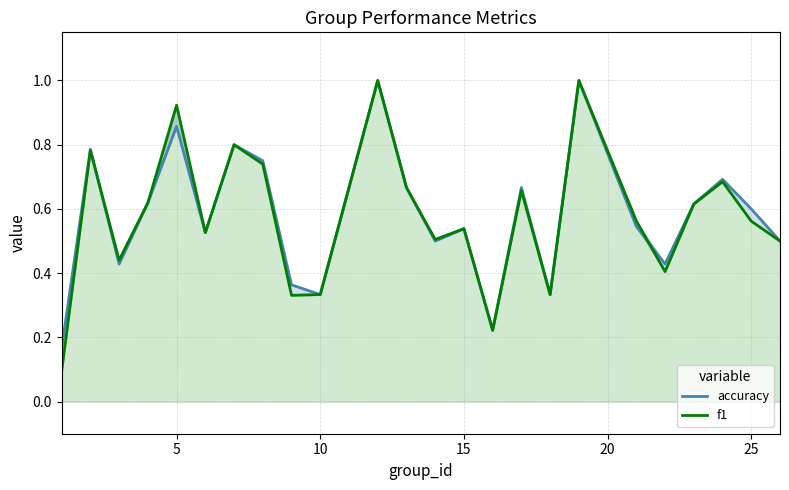

Between 10 and 15, which series saw the biggest shift?

accuracy